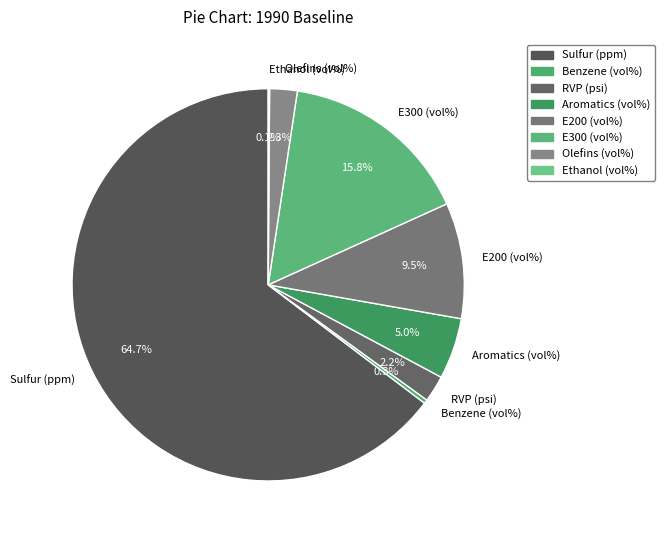

Is it true that E200 (vol%) is 18% of the pie?

False